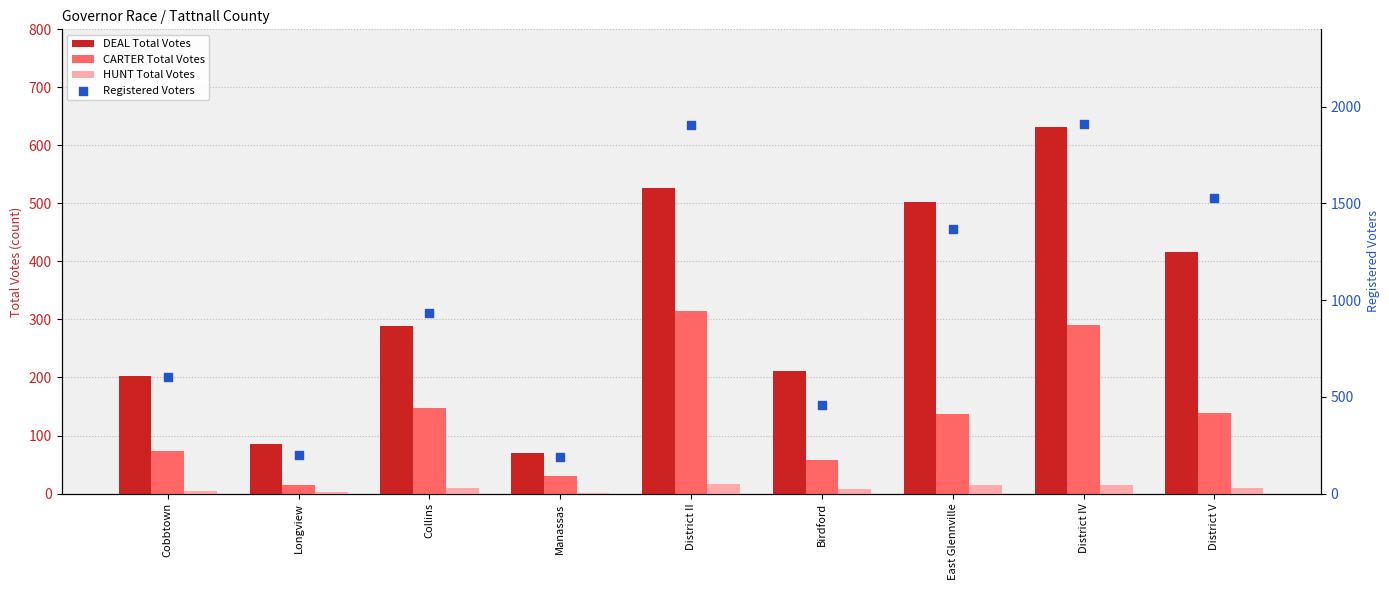

At how many categories does at least one series exceed 1521?

3